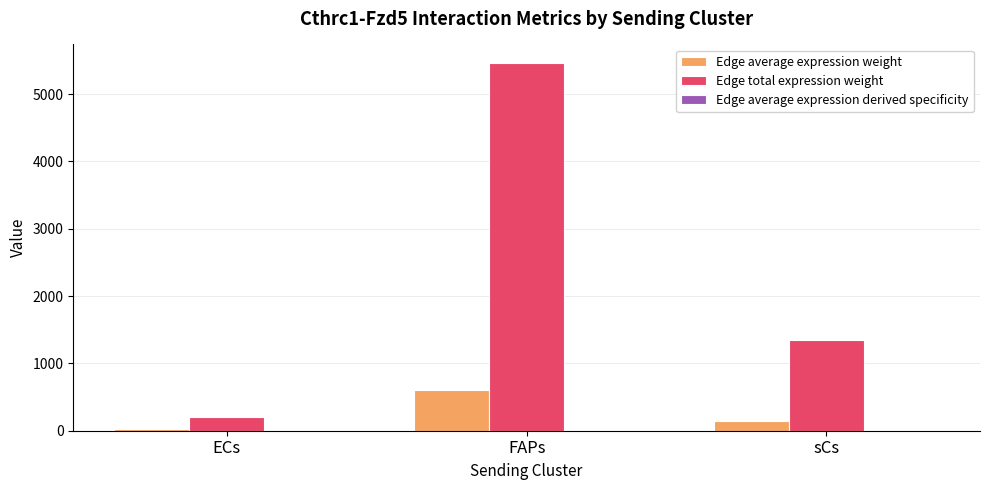

Which series has the widest spread of values?

Edge total expression weight